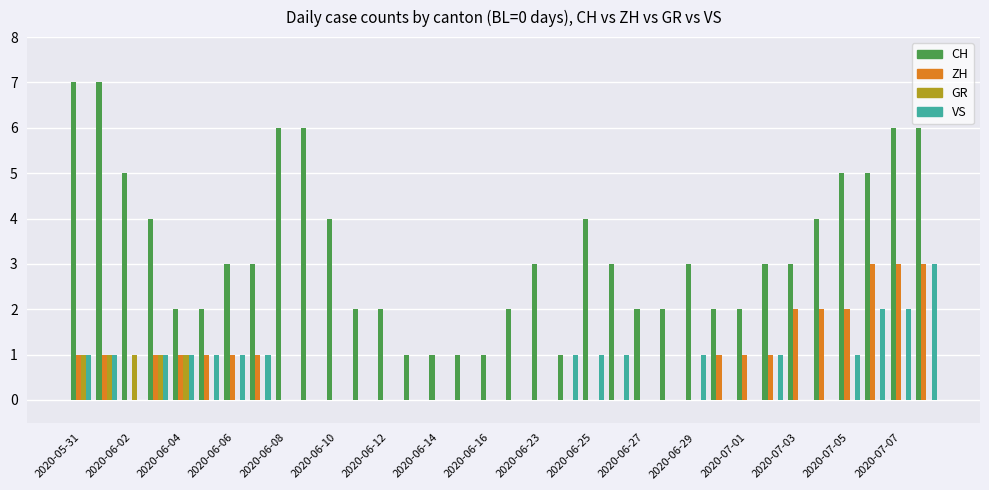

What is the sum of all CH values?

113